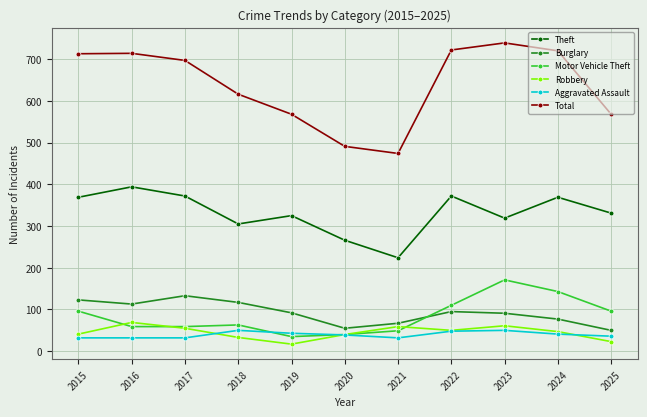

What is the lowest value of the Aggravated Assault series?

32